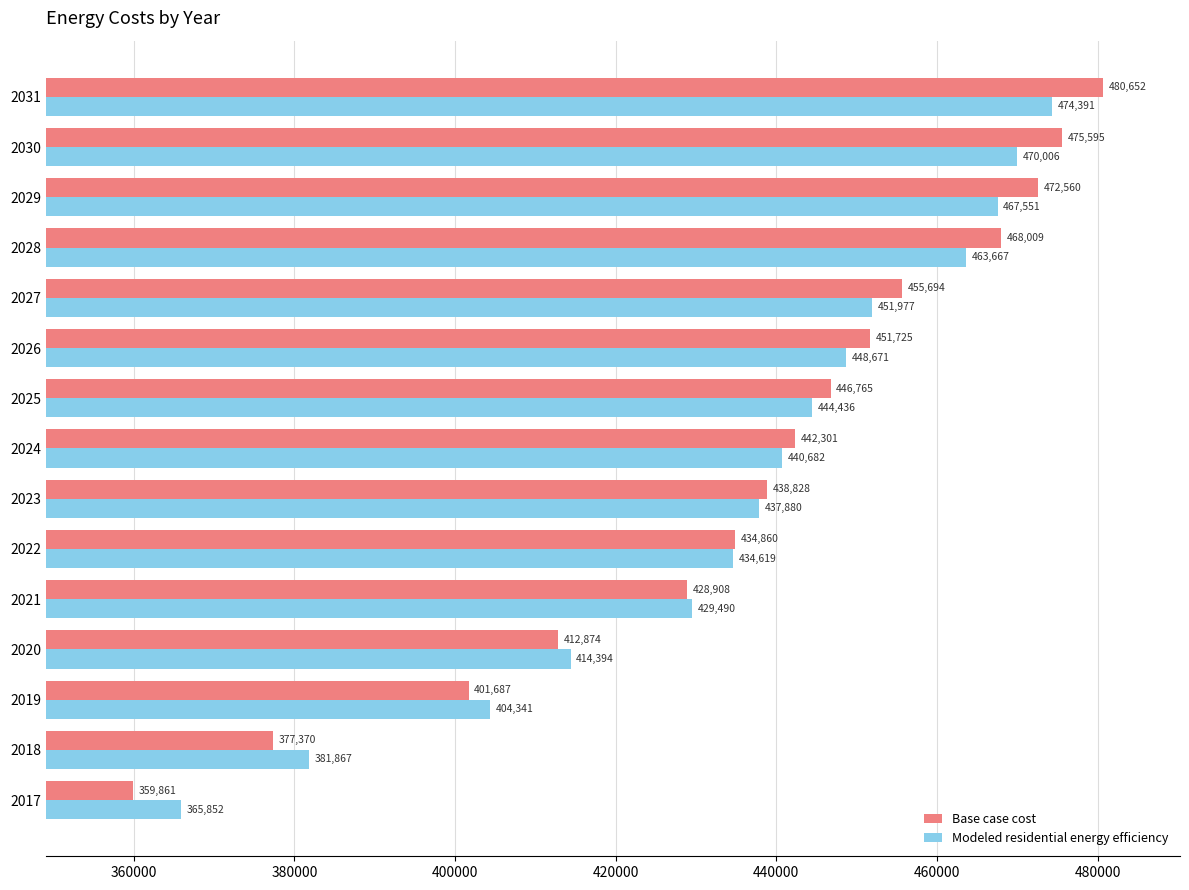

Rank the series by their average value, from lowest to highest.

Modeled residential energy efficiency, Base case cost